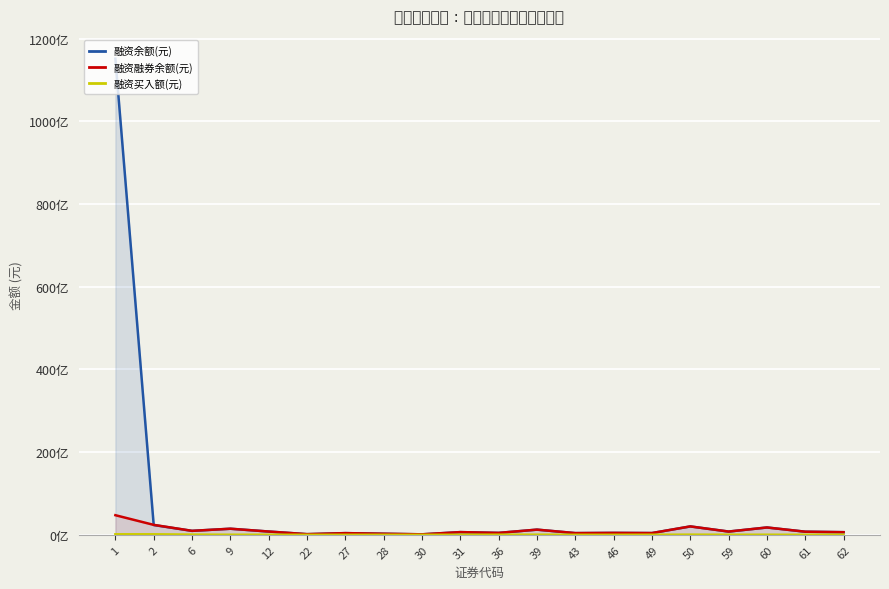

List the labels in order of 融资买入额(元) value, largest first.

2, 1, 6, 50, 39, 36, 60, 9, 59, 12, 49, 62, 31, 28, 46, 61, 43, 30, 27, 22